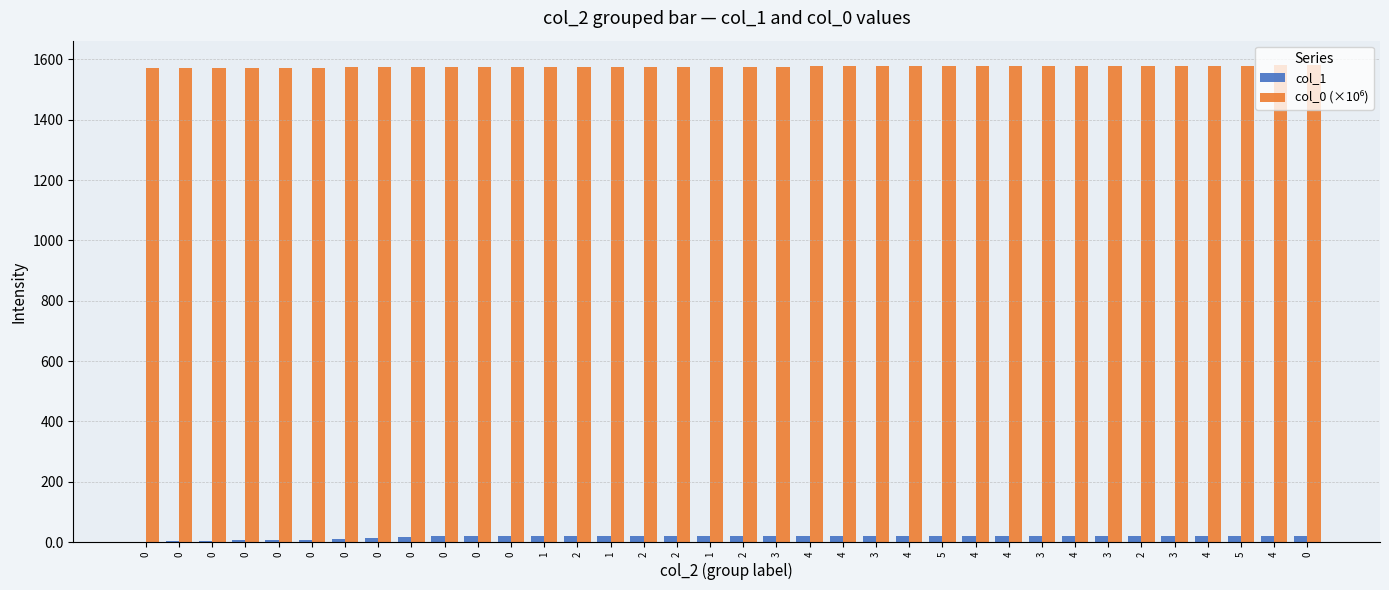

Is the value of col_1 at 0 greater than the value of col_0 (×10⁶) at 4?

No